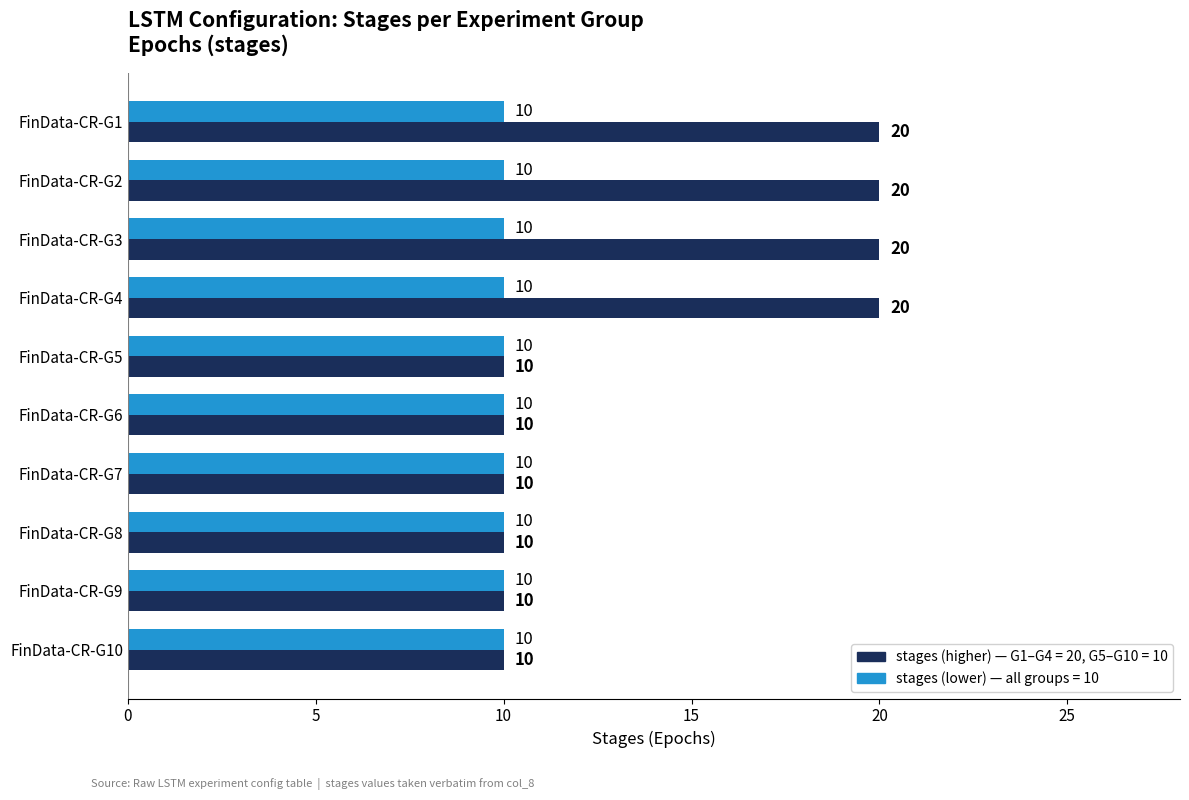

What is the maximum value shown in the chart?

20